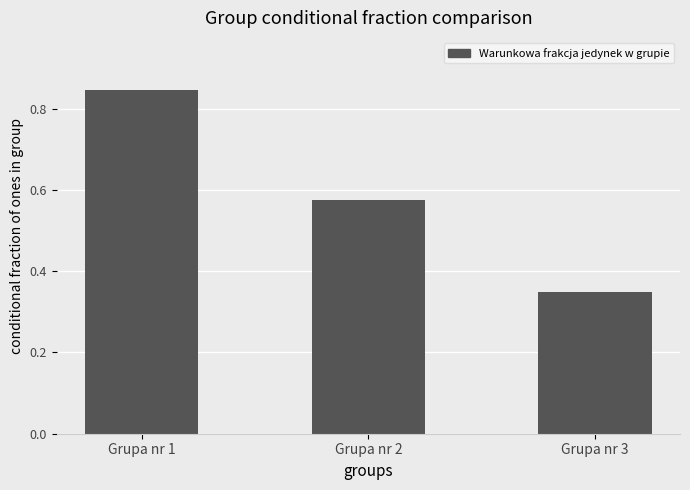

List the labels in order of value, smallest first.

Grupa nr 3, Grupa nr 2, Grupa nr 1